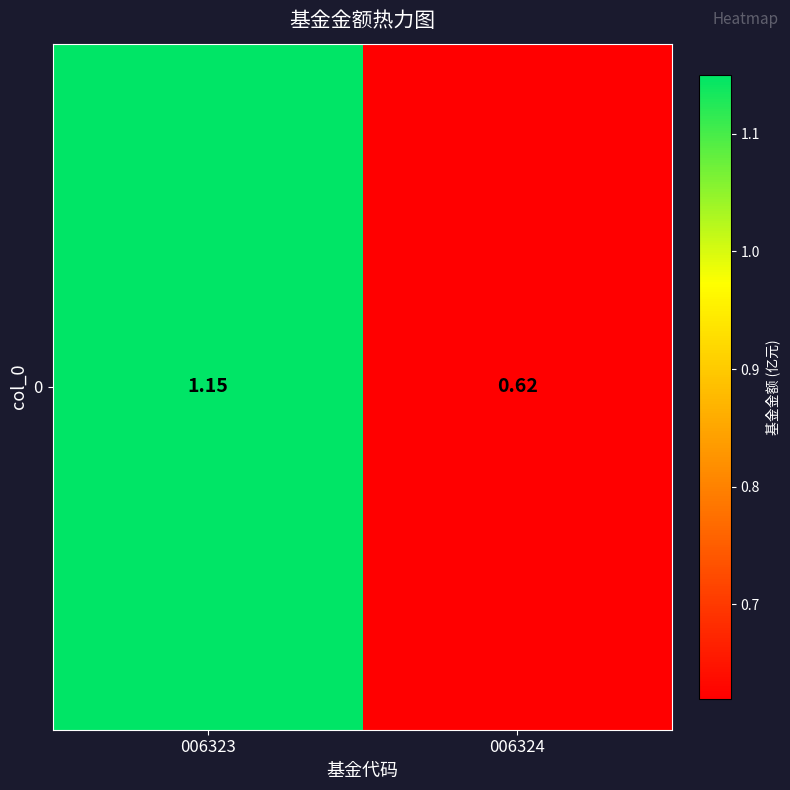

Rank the categories by value from highest to lowest.

006323, 006324